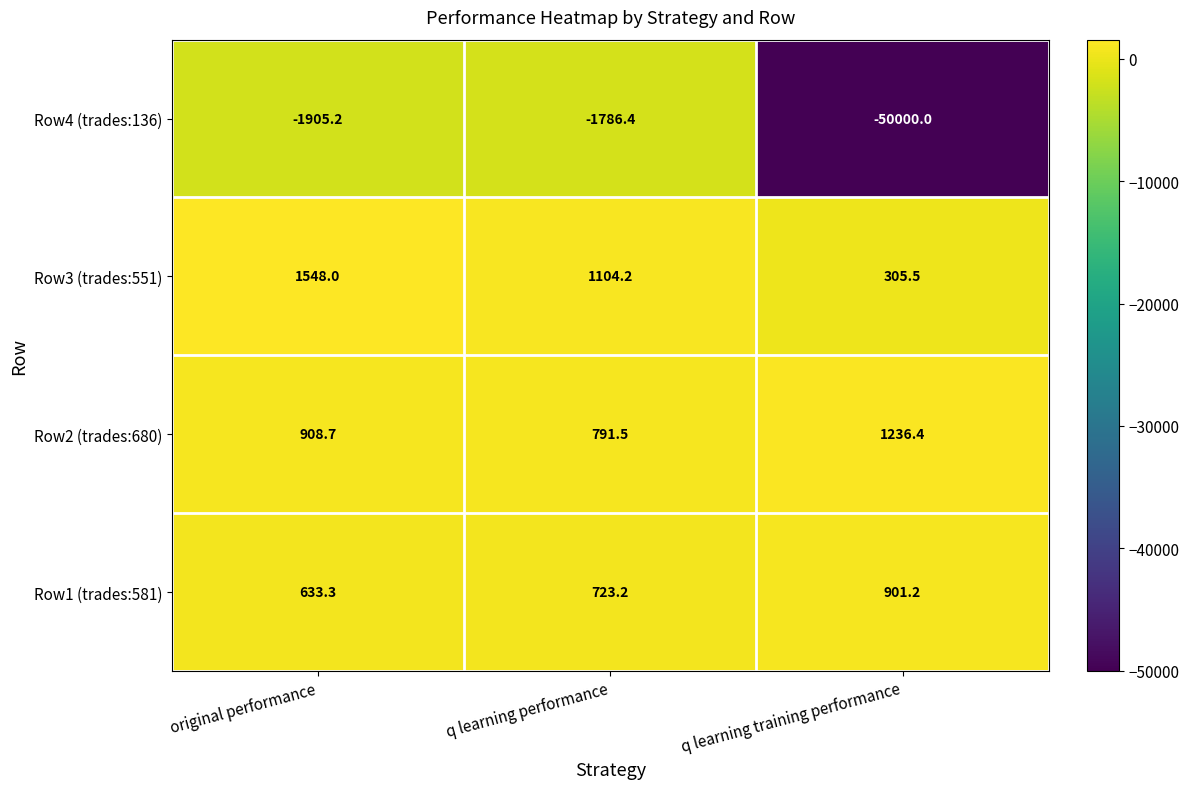

Reading left to right, list all the values displayed in this chart.

Row4 (trades:136): original performance=-1905.2	q learning performance=-1786.4	q learning training performance=-50000.0
Row3 (trades:551): original performance=1548.0	q learning performance=1104.2	q learning training performance=305.5
Row2 (trades:680): original performance=908.7	q learning performance=791.5	q learning training performance=1236.4
Row1 (trades:581): original performance=633.3	q learning performance=723.2	q learning training performance=901.2